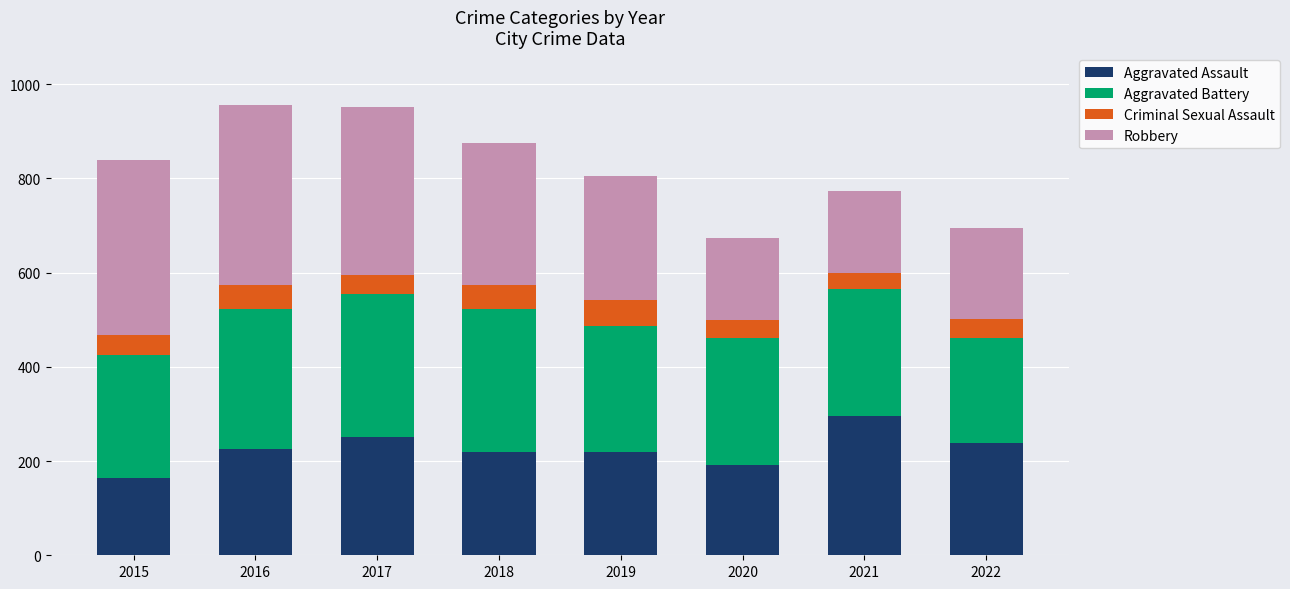

True or false: Aggravated Assault has a value of 375 at 2016.

False